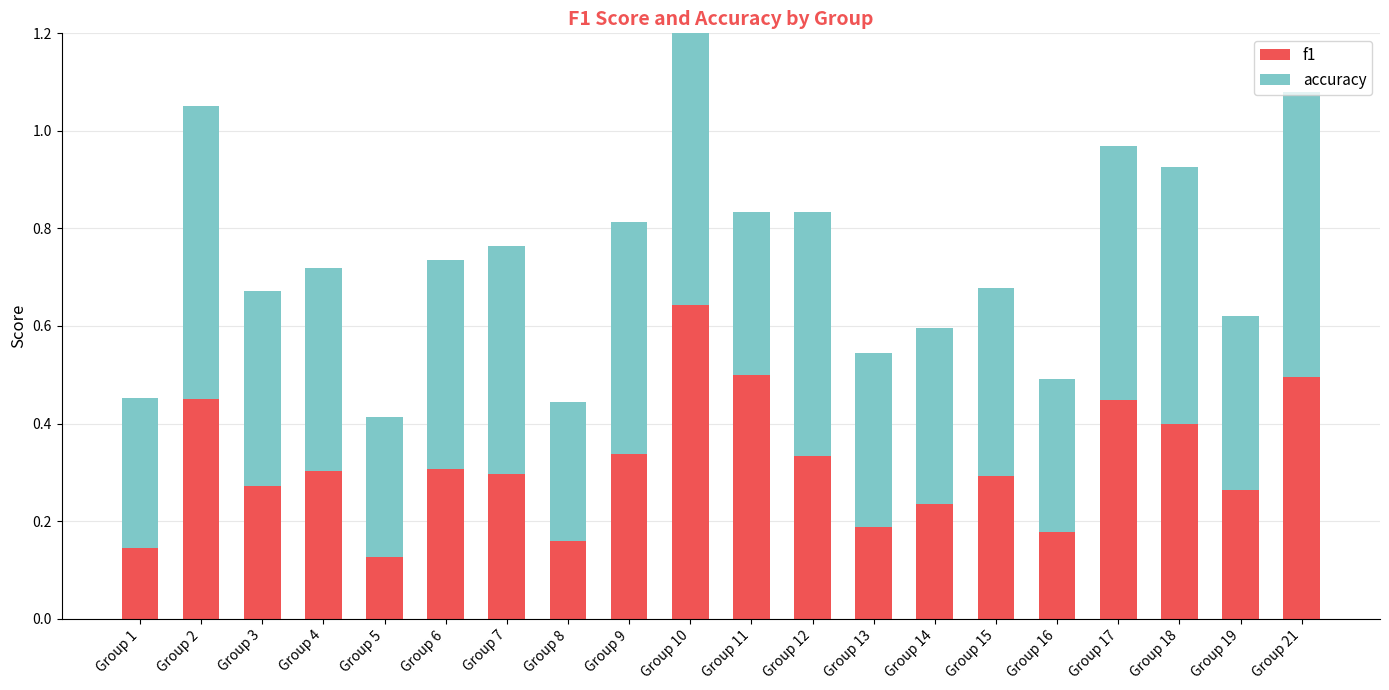

How many groups of bars are there?

20